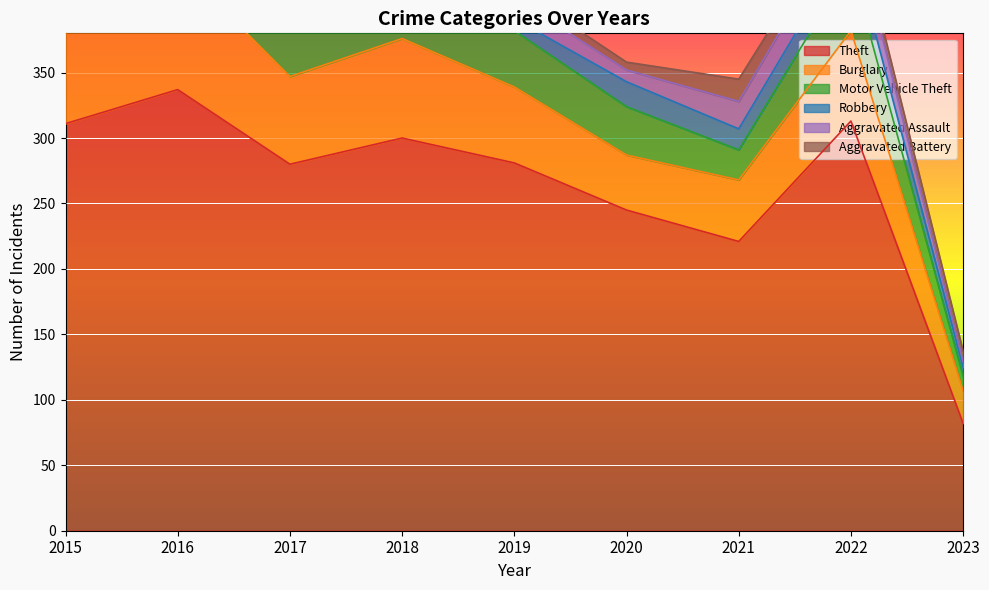

What are all the series names shown in the legend?

Theft, Burglary, Motor Vehicle Theft, Robbery, Aggravated Assault, Aggravated Battery